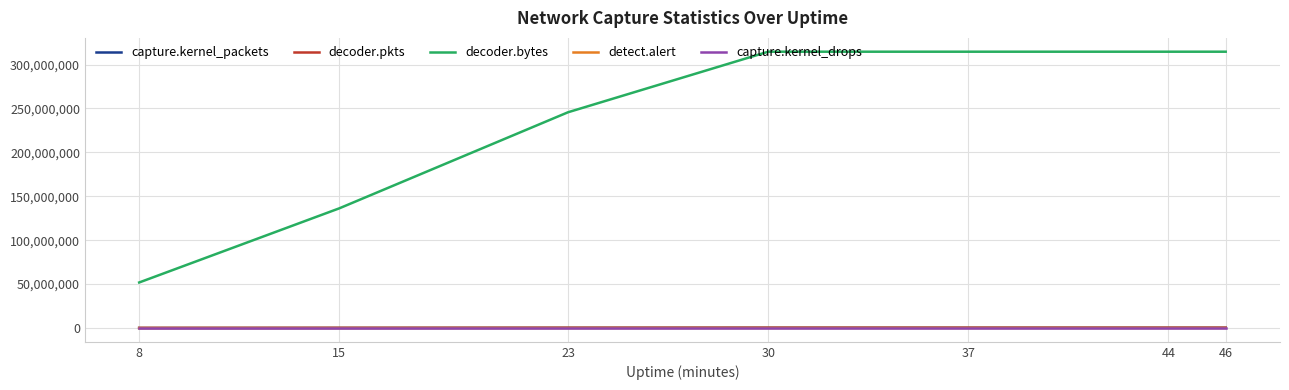

What is the minimum value for decoder.bytes?

51847576